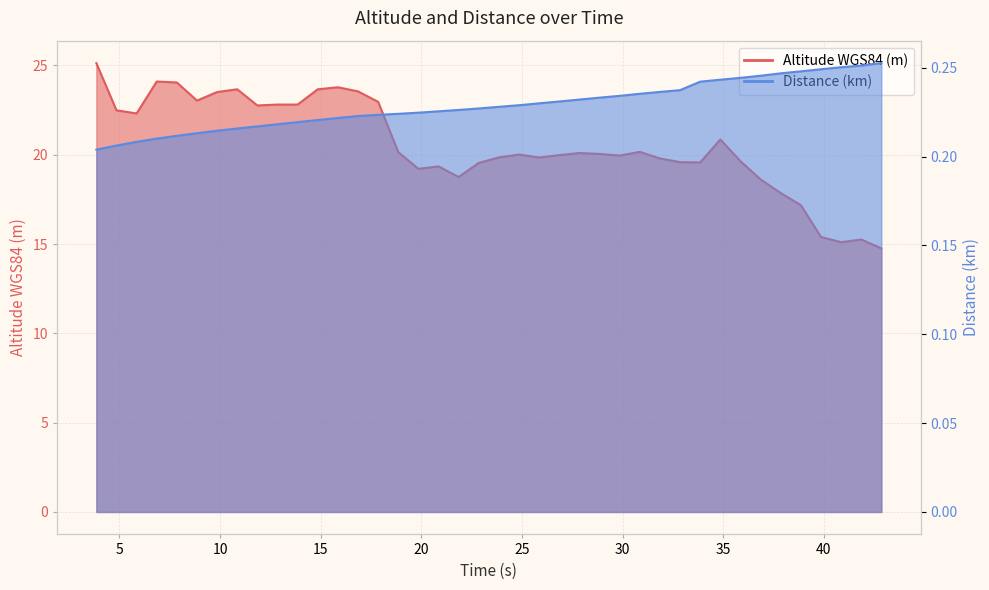

What is the sum of all Altitude WGS84 (m) values?

821.2